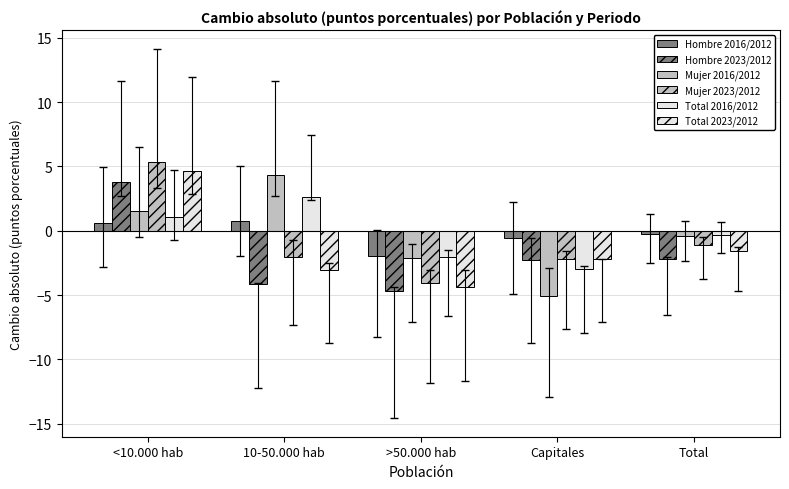

How many series are shown in this chart?

6